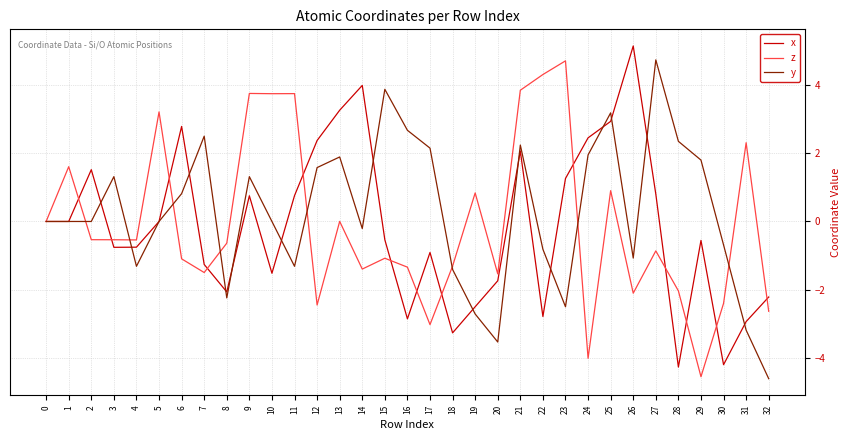

What is the total value across all series at 28?

-4.0